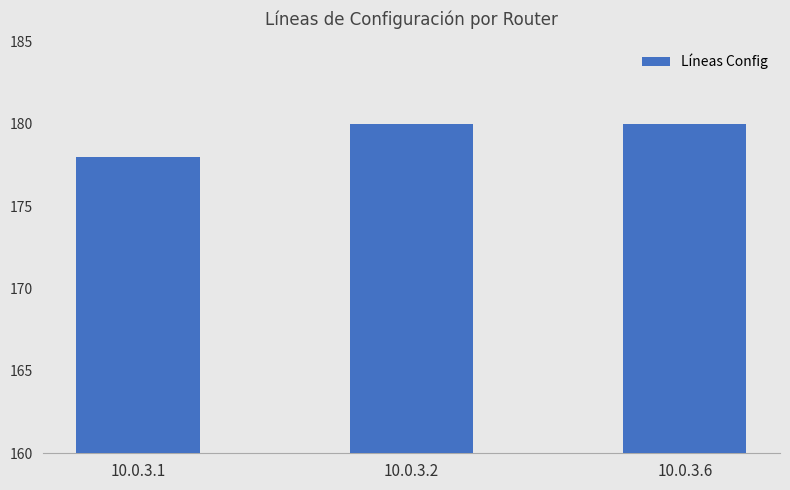

Reading left to right, what are all the values shown in this chart?

178	180	180